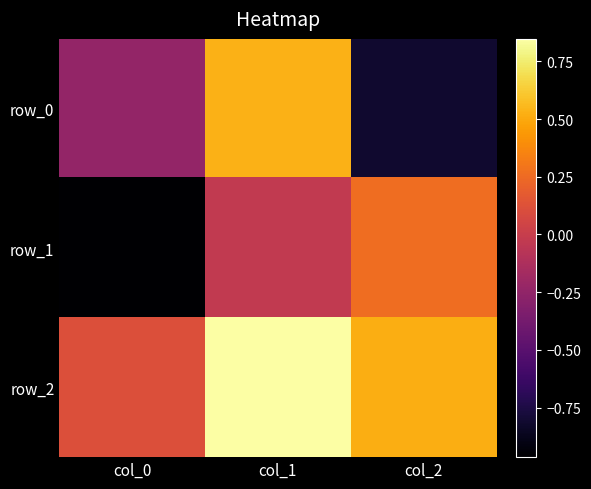

What is the maximum value shown in the chart?

0.8